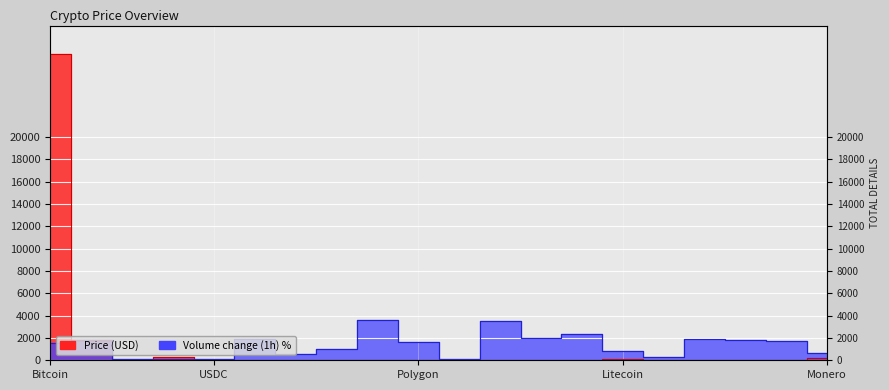

Between Ethereum and OKB, which series saw the biggest shift?

Volume_pct